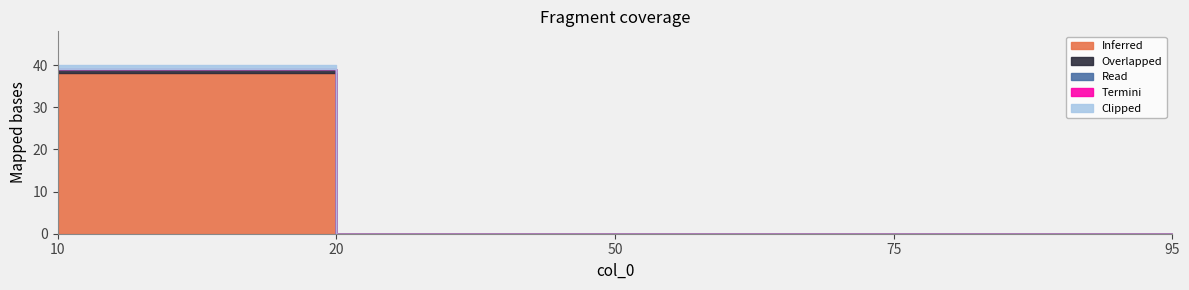

True or false: Termini and Clipped intersect in this chart.

False